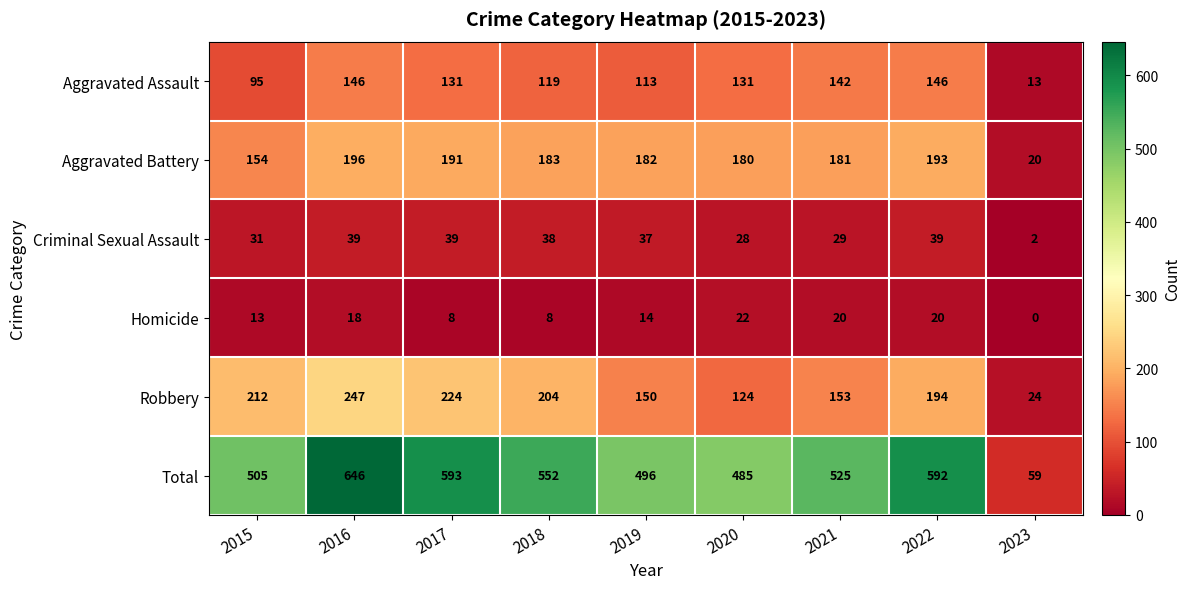

What is the average value of the Homicide series?

14